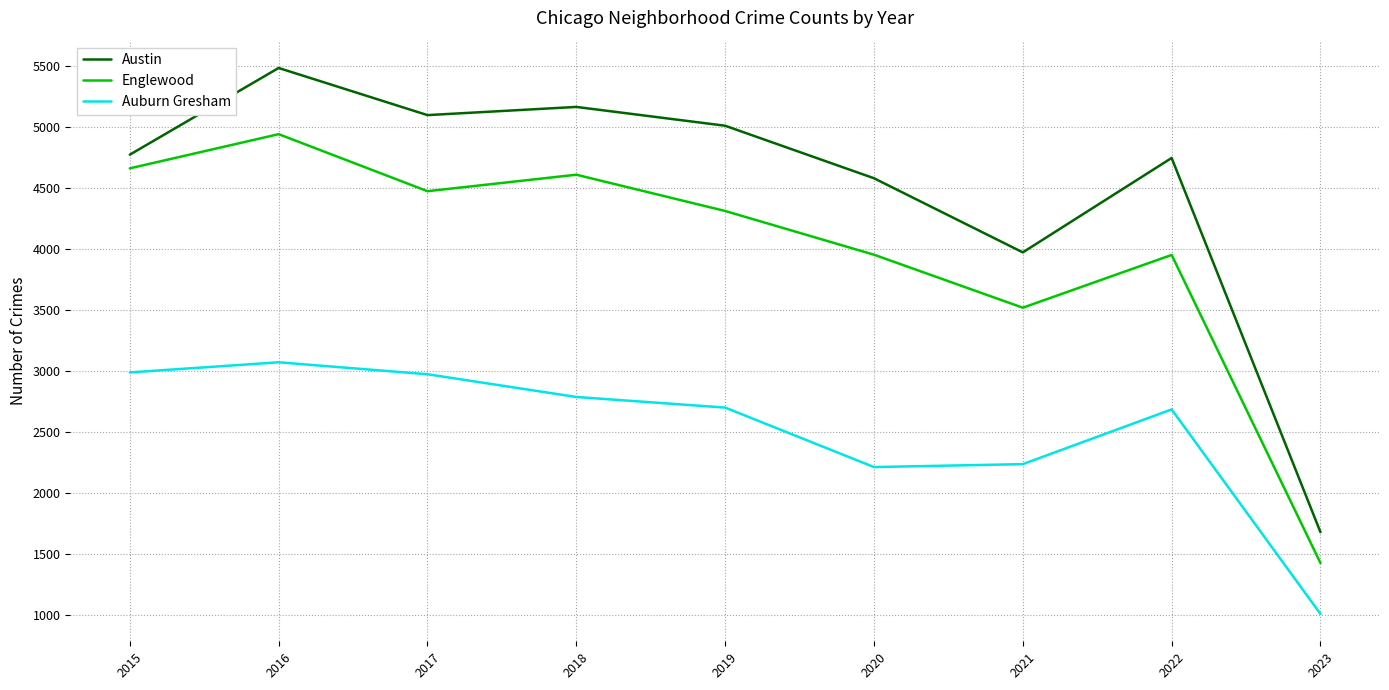

What is the smallest value displayed?

1010